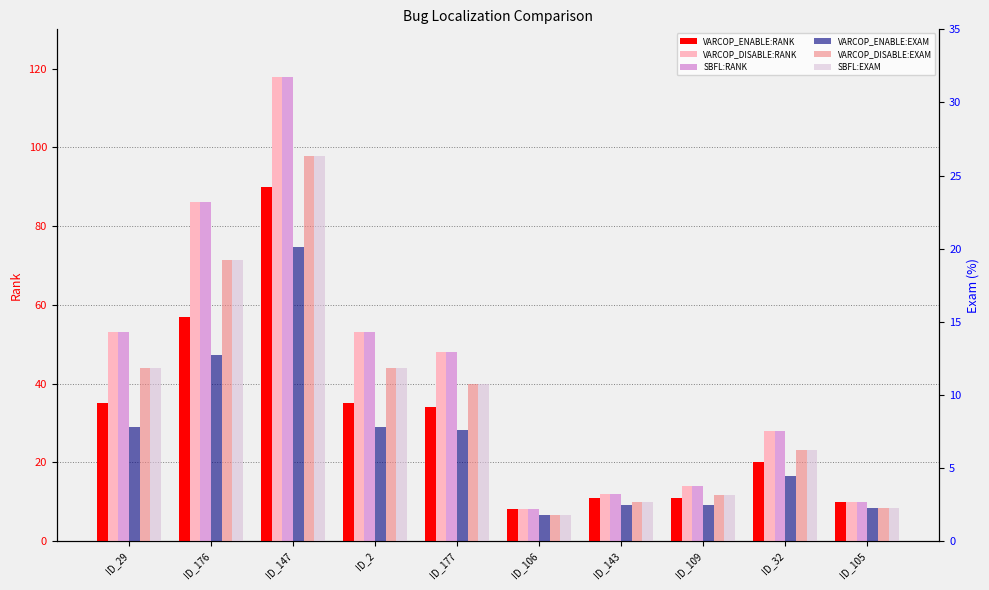

What is the total value across all series at ID_143?

42.8